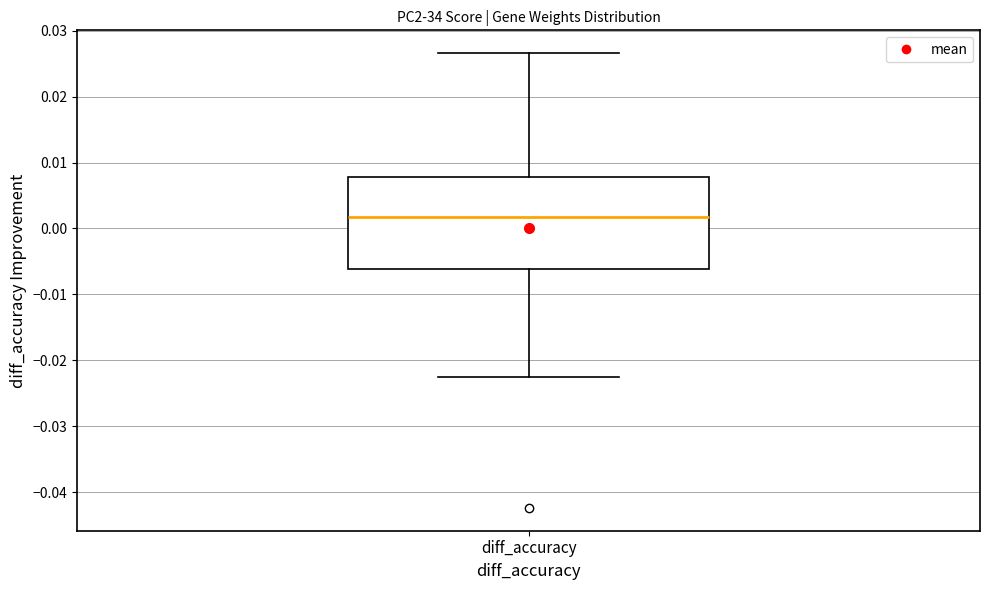

Transcribe this box plot: give where the median line is, the range the box spans, and where the two whiskers end, as read against the y-axis. The values are not printed on the chart, so give them approximately, as read against the axis.

median 0.002, box -0.006 to 0.008, whiskers -0.023 to 0.027